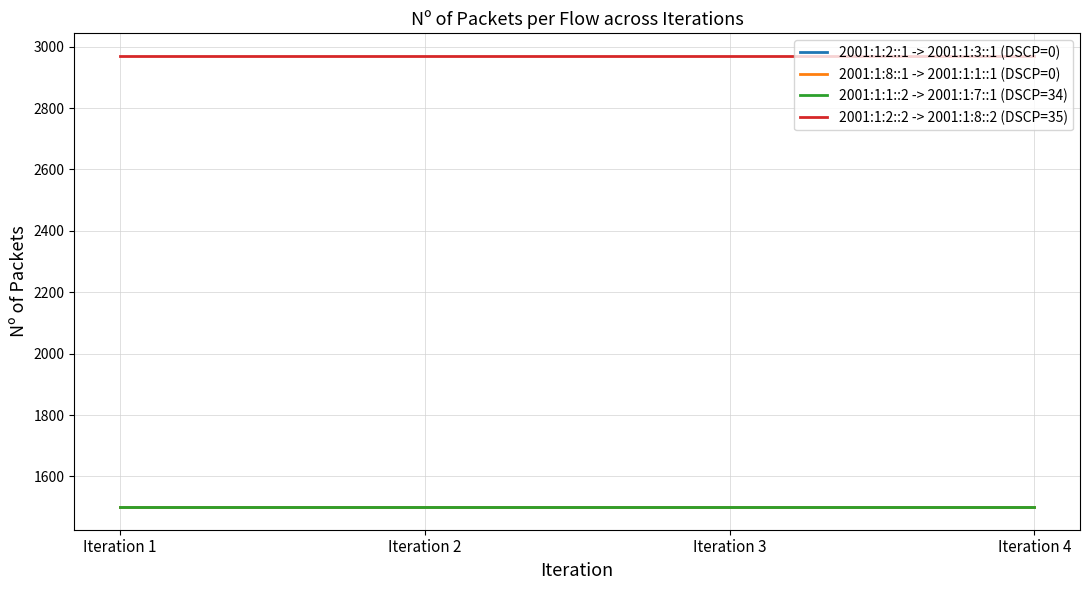

True or false: 2001:1:2::2 -> 2001:1:8::2 (DSCP=35) and 2001:1:2::1 -> 2001:1:3::1 (DSCP=0) cross at least once.

False